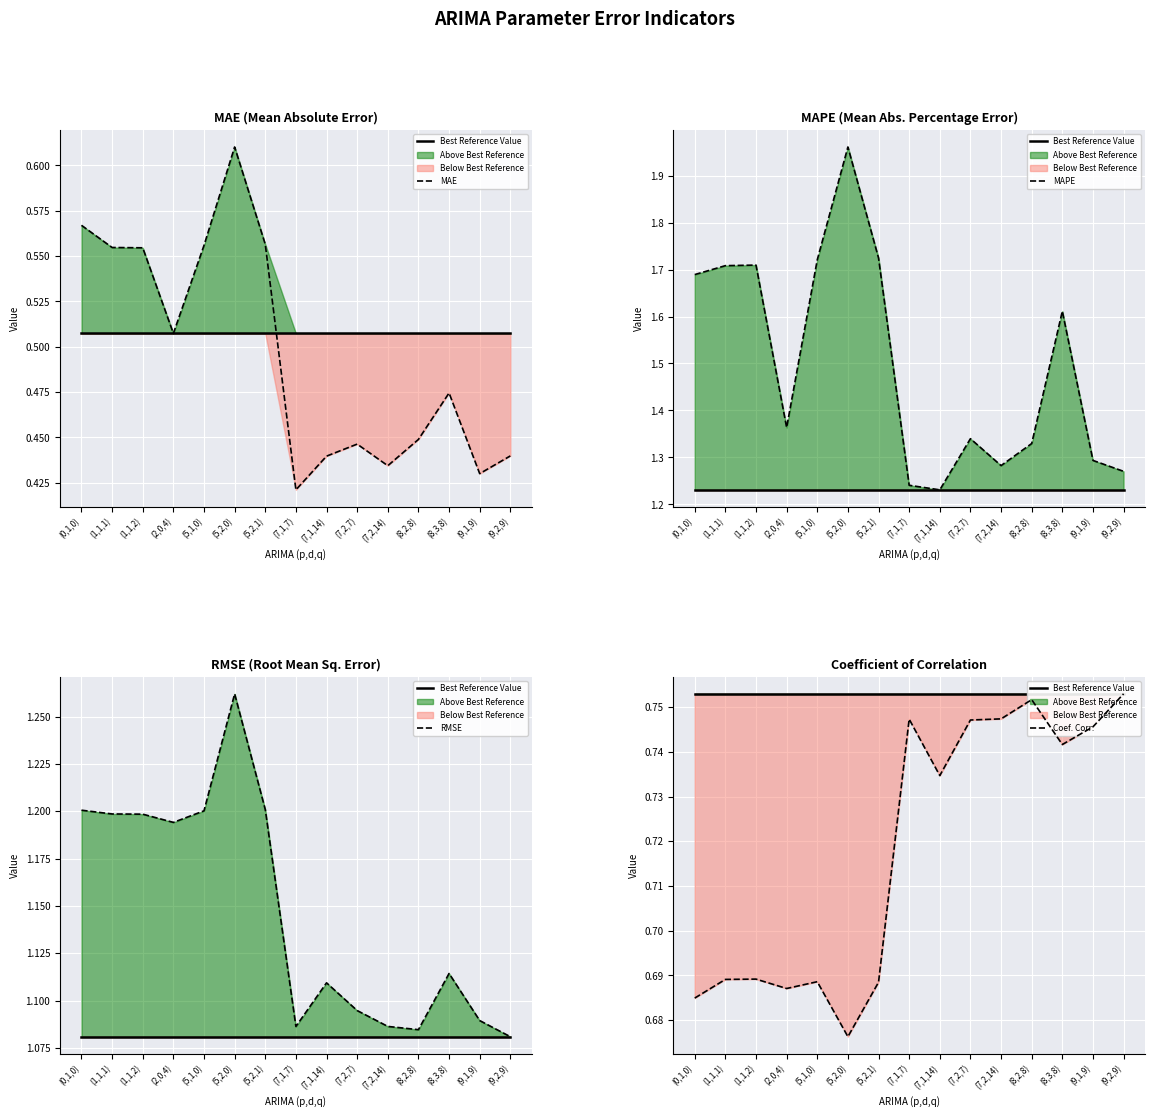

True or false: RMSE has a value of 1.1 at (7,2,14).

True